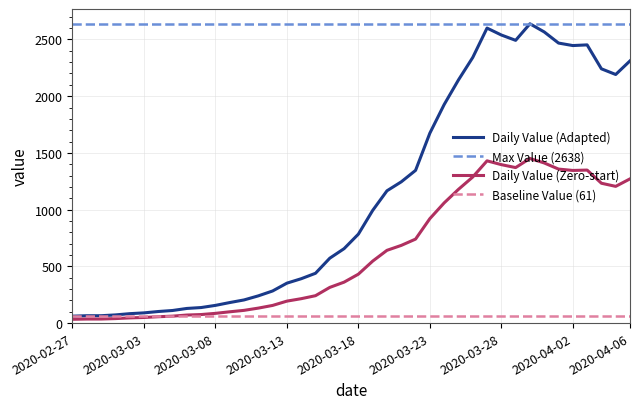

What position from the right is 2020-02-27?

40